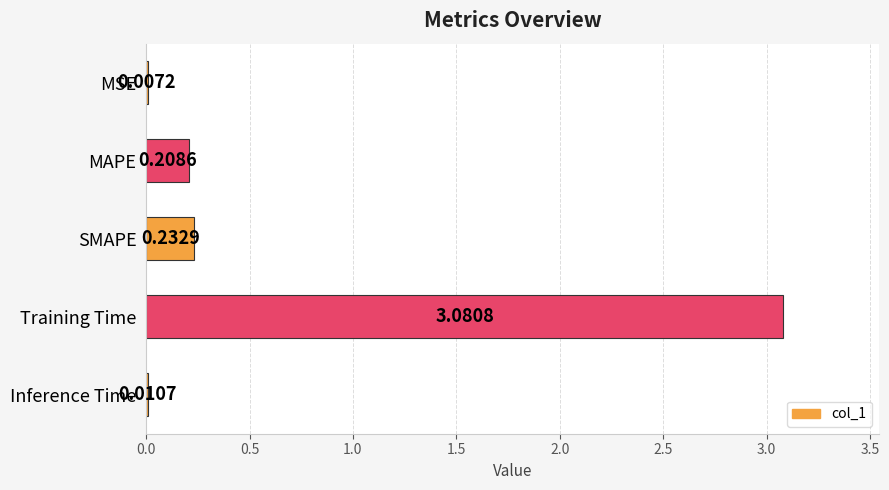

Which label corresponds to the largest value in the chart?

Training Time